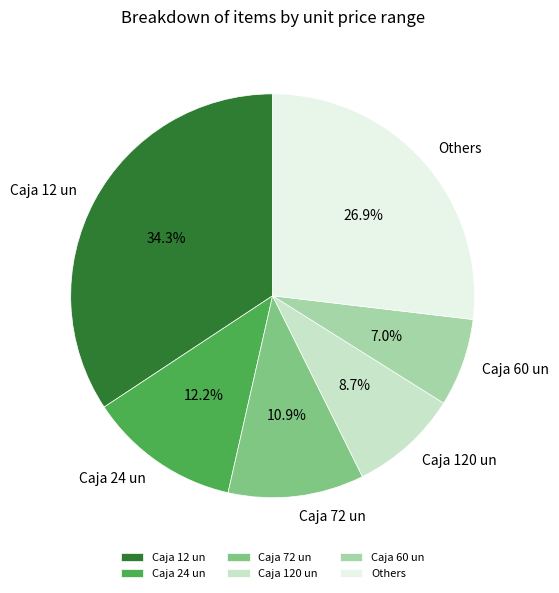

Is there a majority slice in this chart?

No